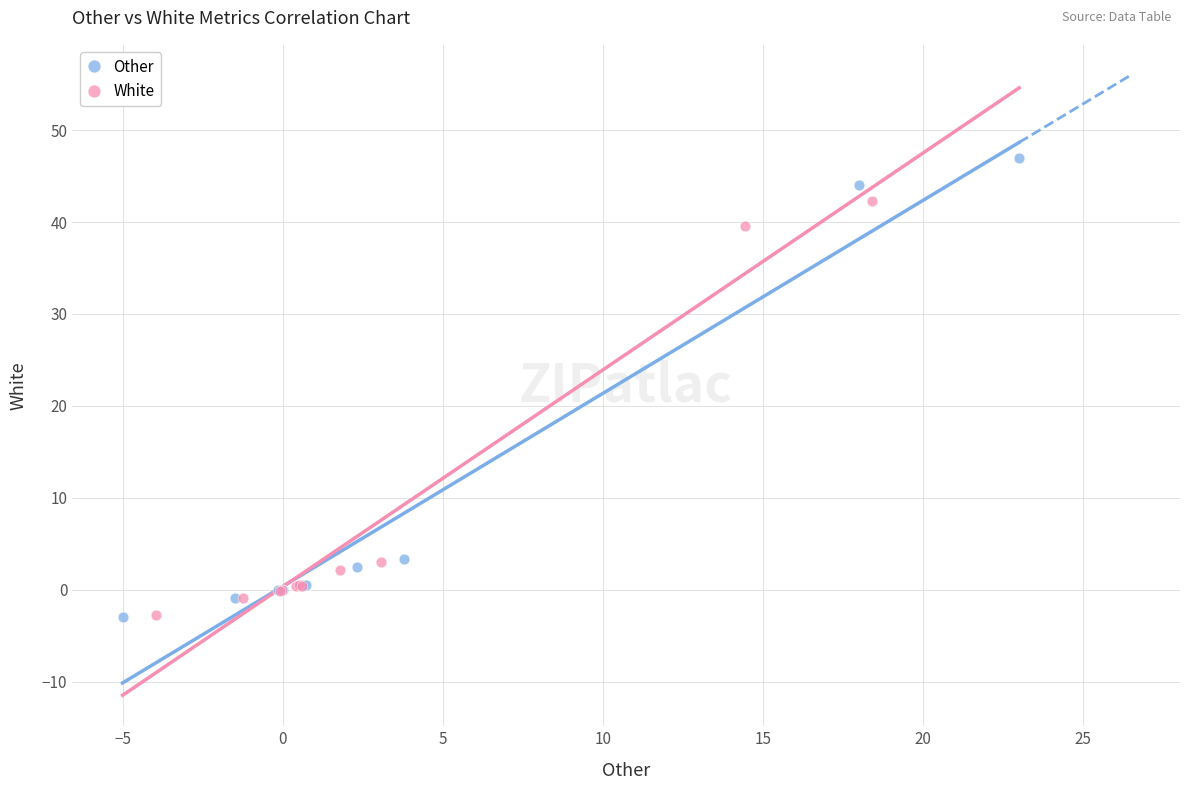

Which series has the largest Y range (max minus min)?

Other